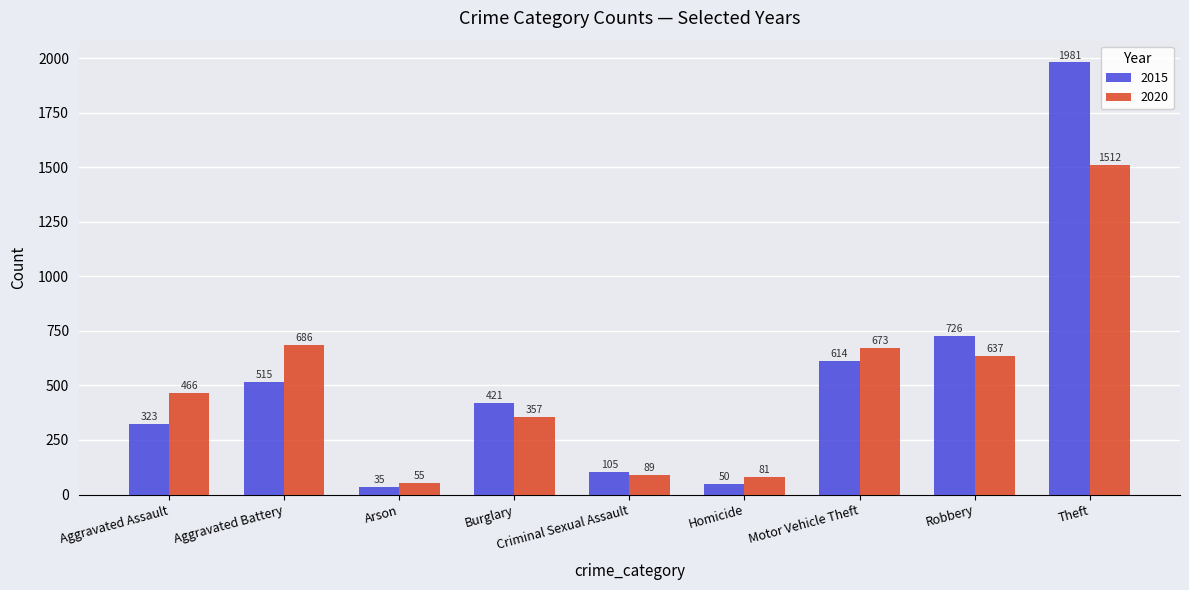

Which label corresponds to the smallest value in the chart?

Arson